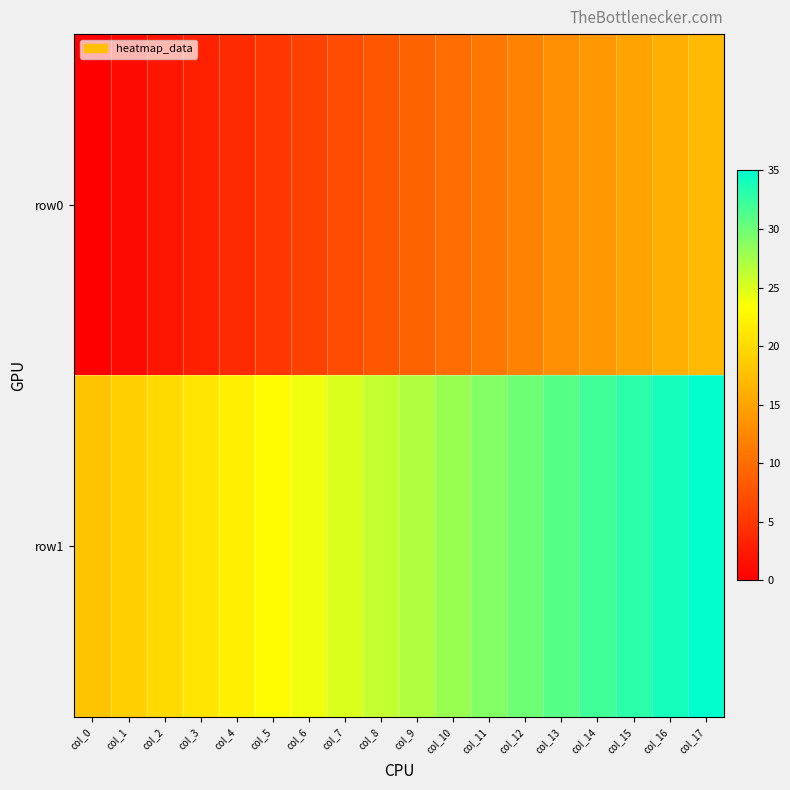

Reading left to right, extract all data points from this chart.

row0: col_0=0	col_1=1	col_2=2	col_3=3	col_4=4	col_5=5	col_6=6	col_7=7	col_8=8	col_9=9	col_10=10	col_11=11	col_12=12	col_13=13	col_14=14	col_15=15	col_16=16	col_17=17
row1: col_0=18	col_1=19	col_2=20	col_3=21	col_4=22	col_5=23	col_6=24	col_7=25	col_8=26	col_9=27	col_10=28	col_11=29	col_12=30	col_13=31	col_14=32	col_15=33	col_16=34	col_17=35